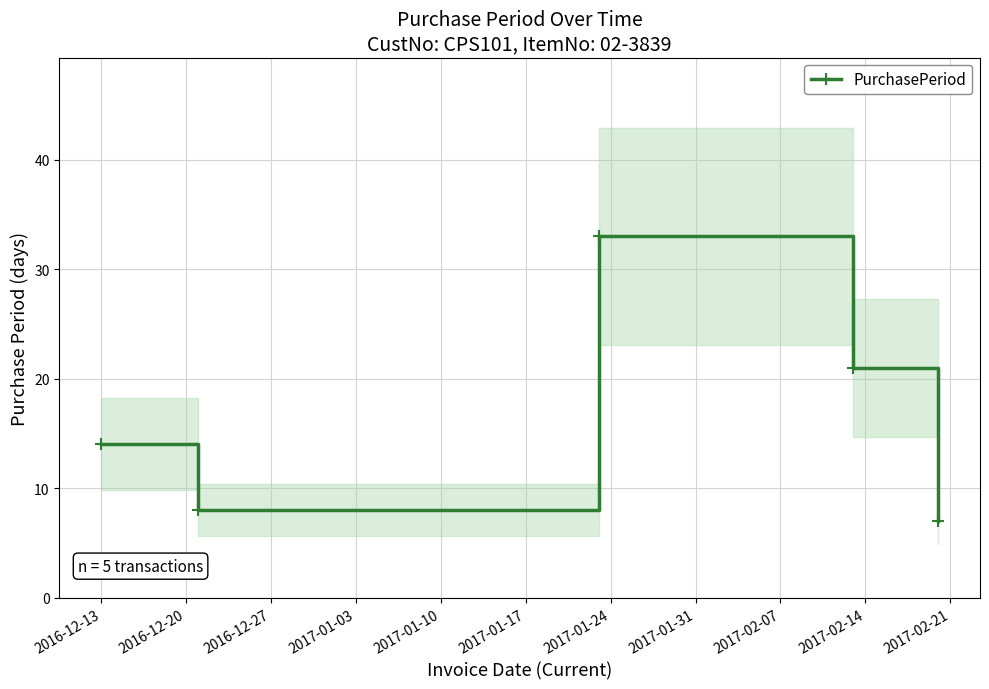

What is the highest value of the PurchasePeriod series?

33